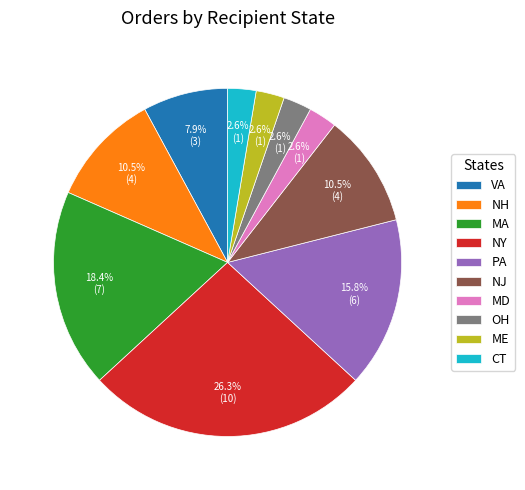

Which has a higher value, NJ or VA?

NJ